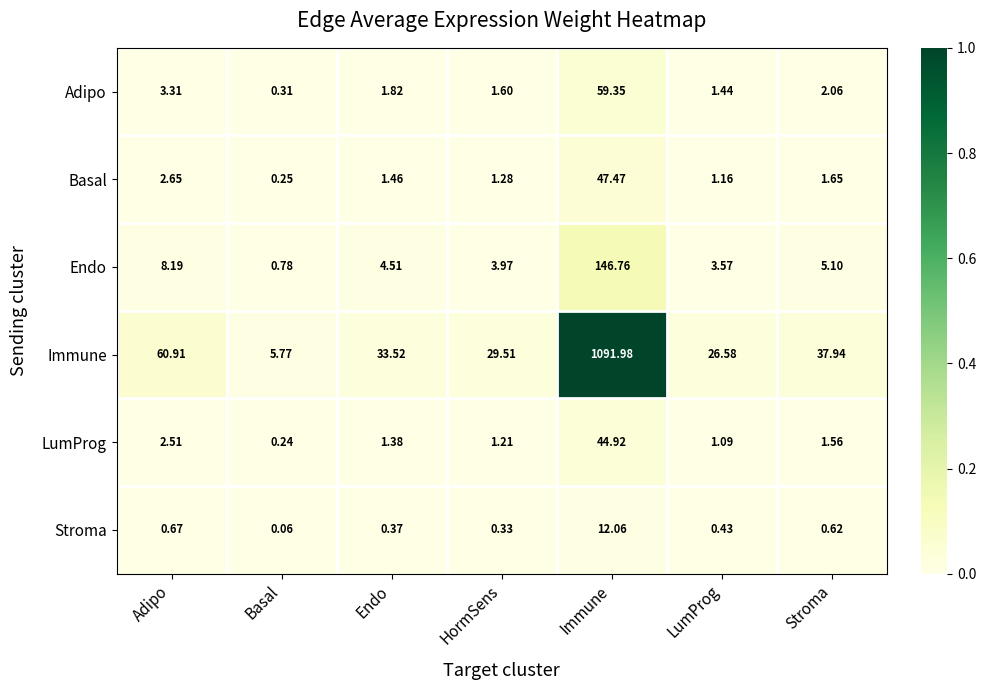

List the series in order of their peak value, highest first.

Immune, Endo, Adipo, Basal, LumProg, Stroma